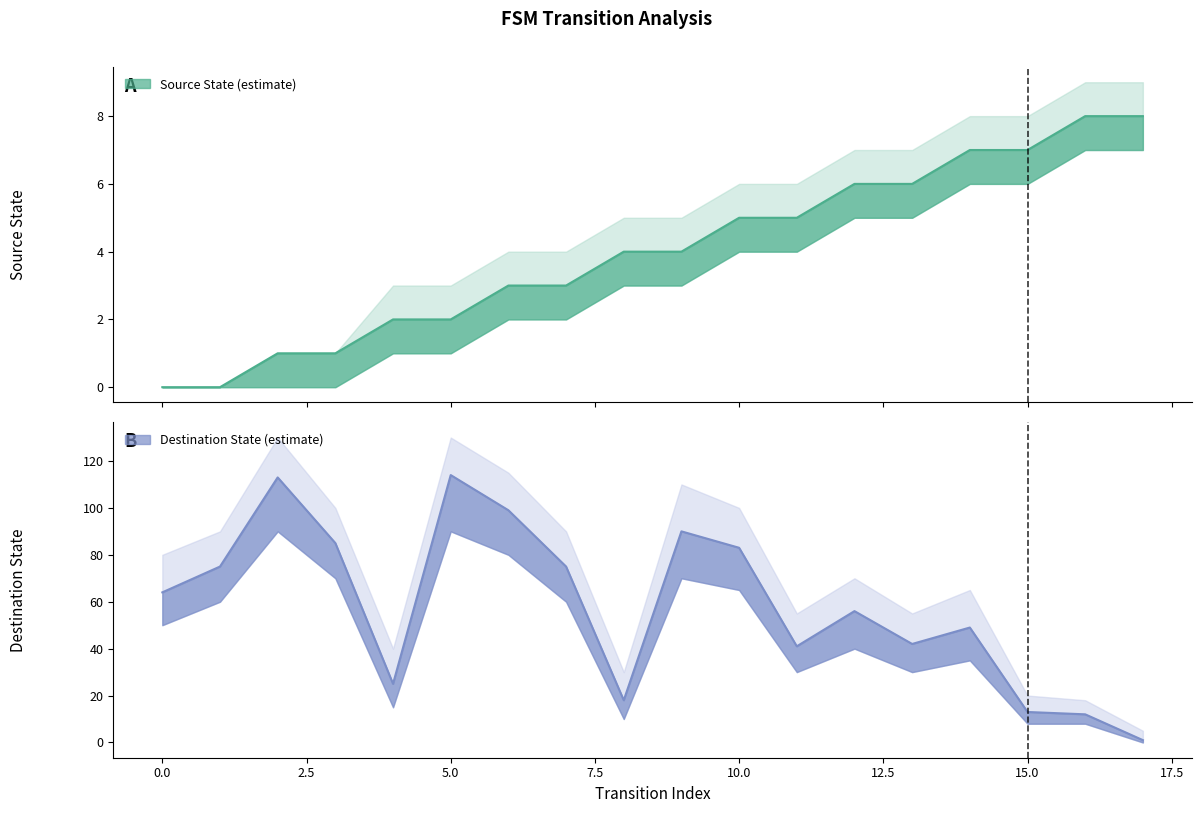

Count the number of data series in this chart.

2